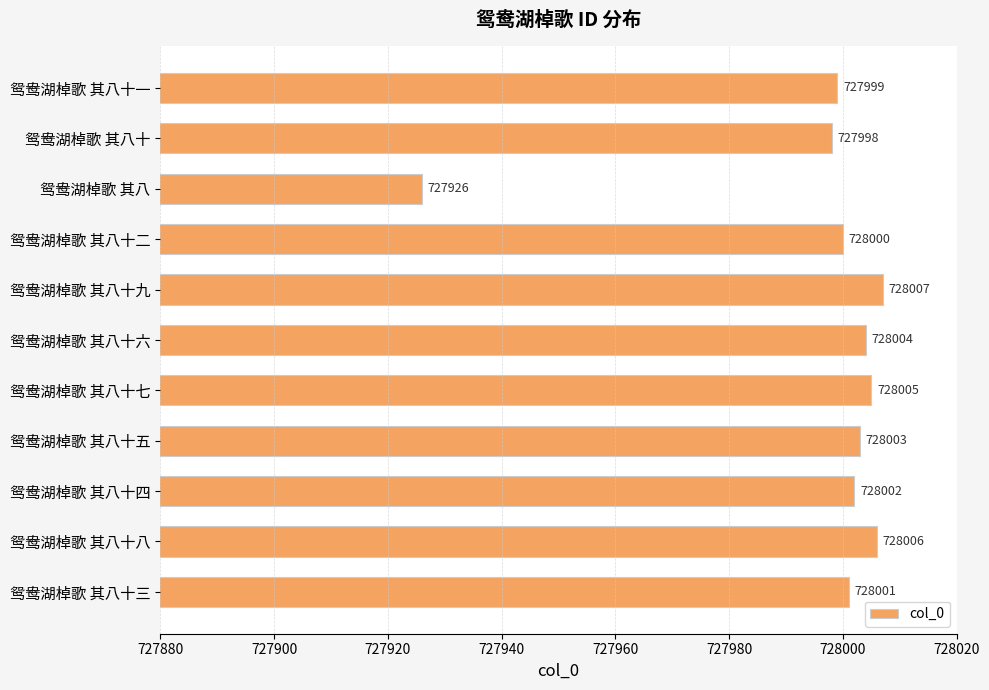

The value at 鸳鸯湖棹歌 其八十五 is 728003. True or false?

True